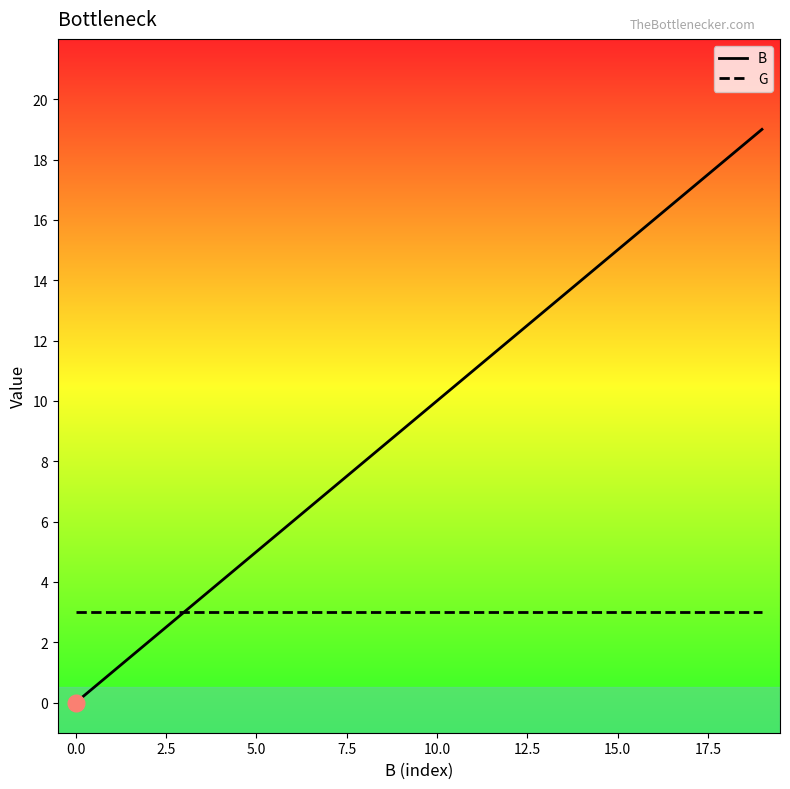

What is the lowest value of the G series?

3